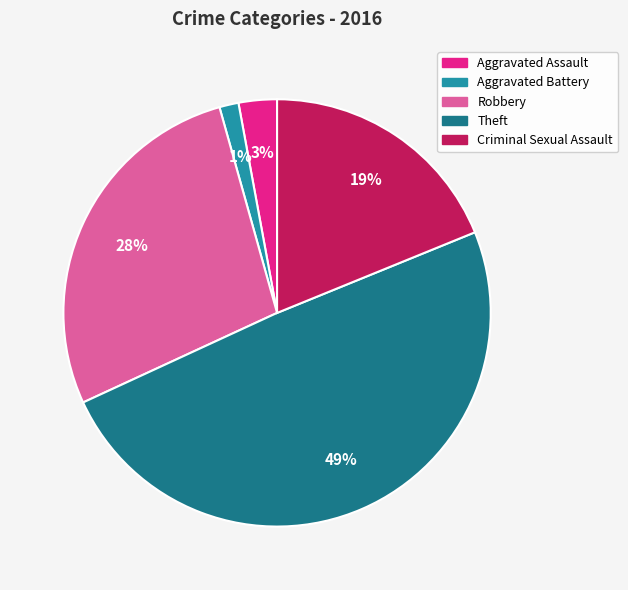

To the nearest percent, what is the average slice percentage?

20%